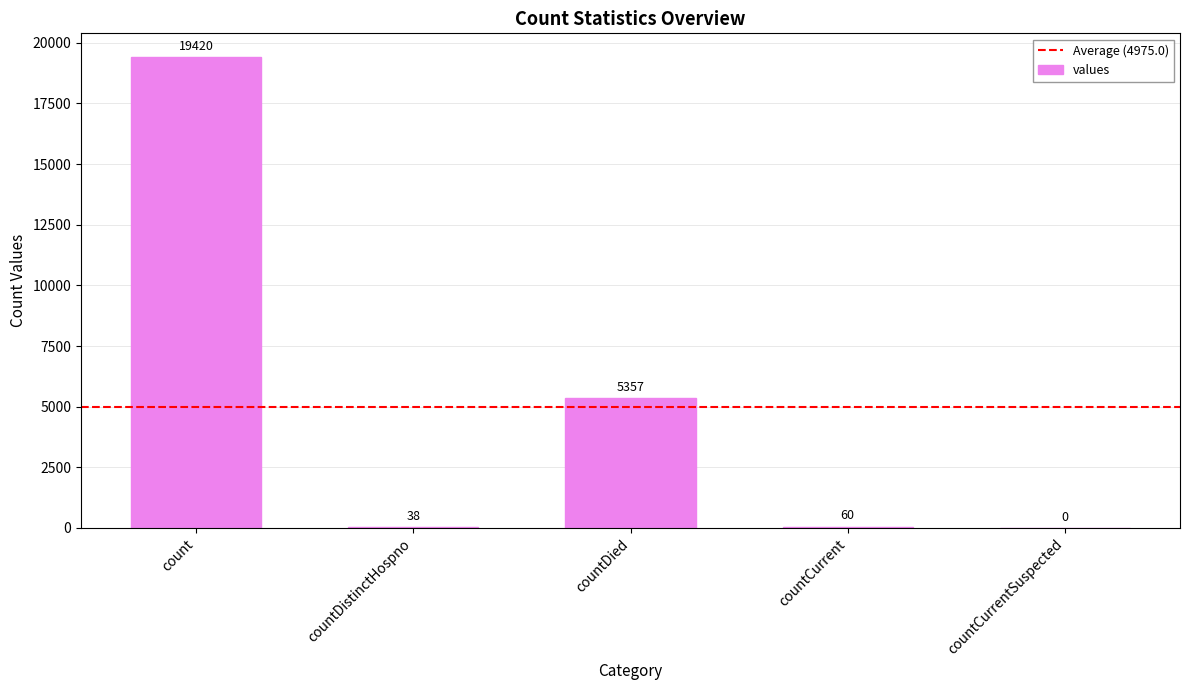

How many categories are shown in the chart?

5